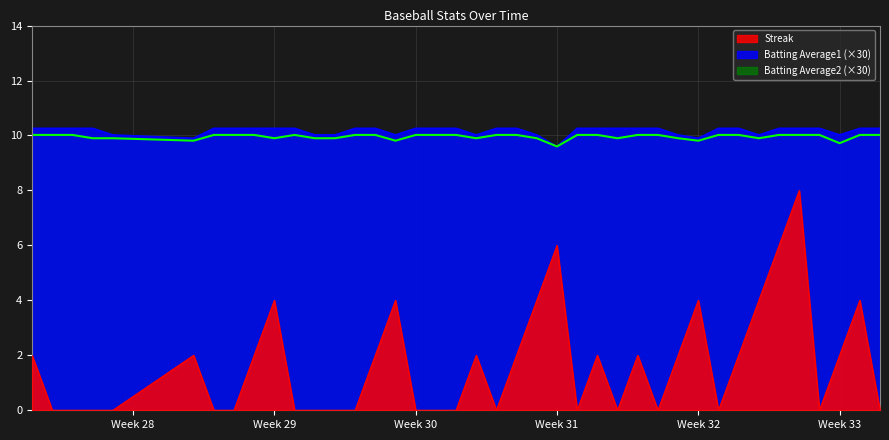

What is the minimum value for Batting Average2 (×30)?

9.6